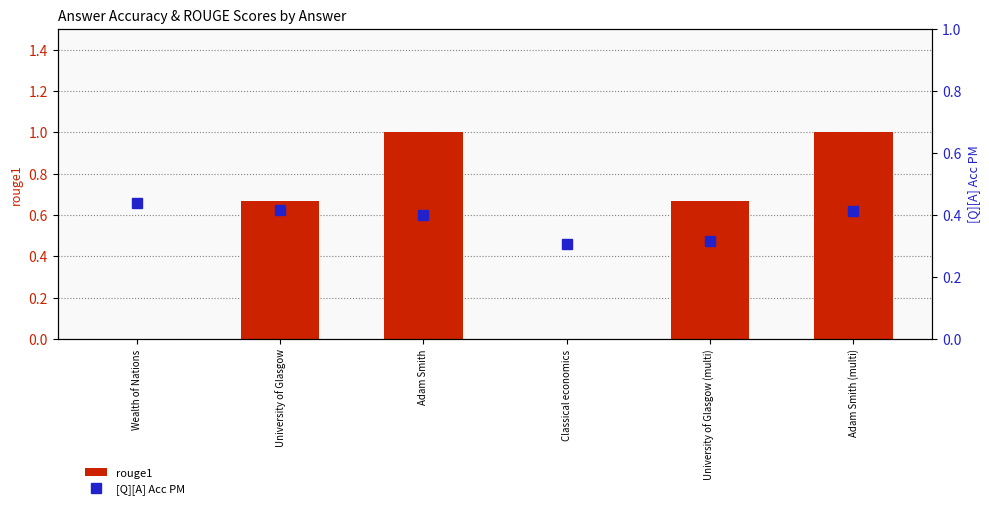

Count the [Q][A] Acc PM values in the range 0 to 1.

6